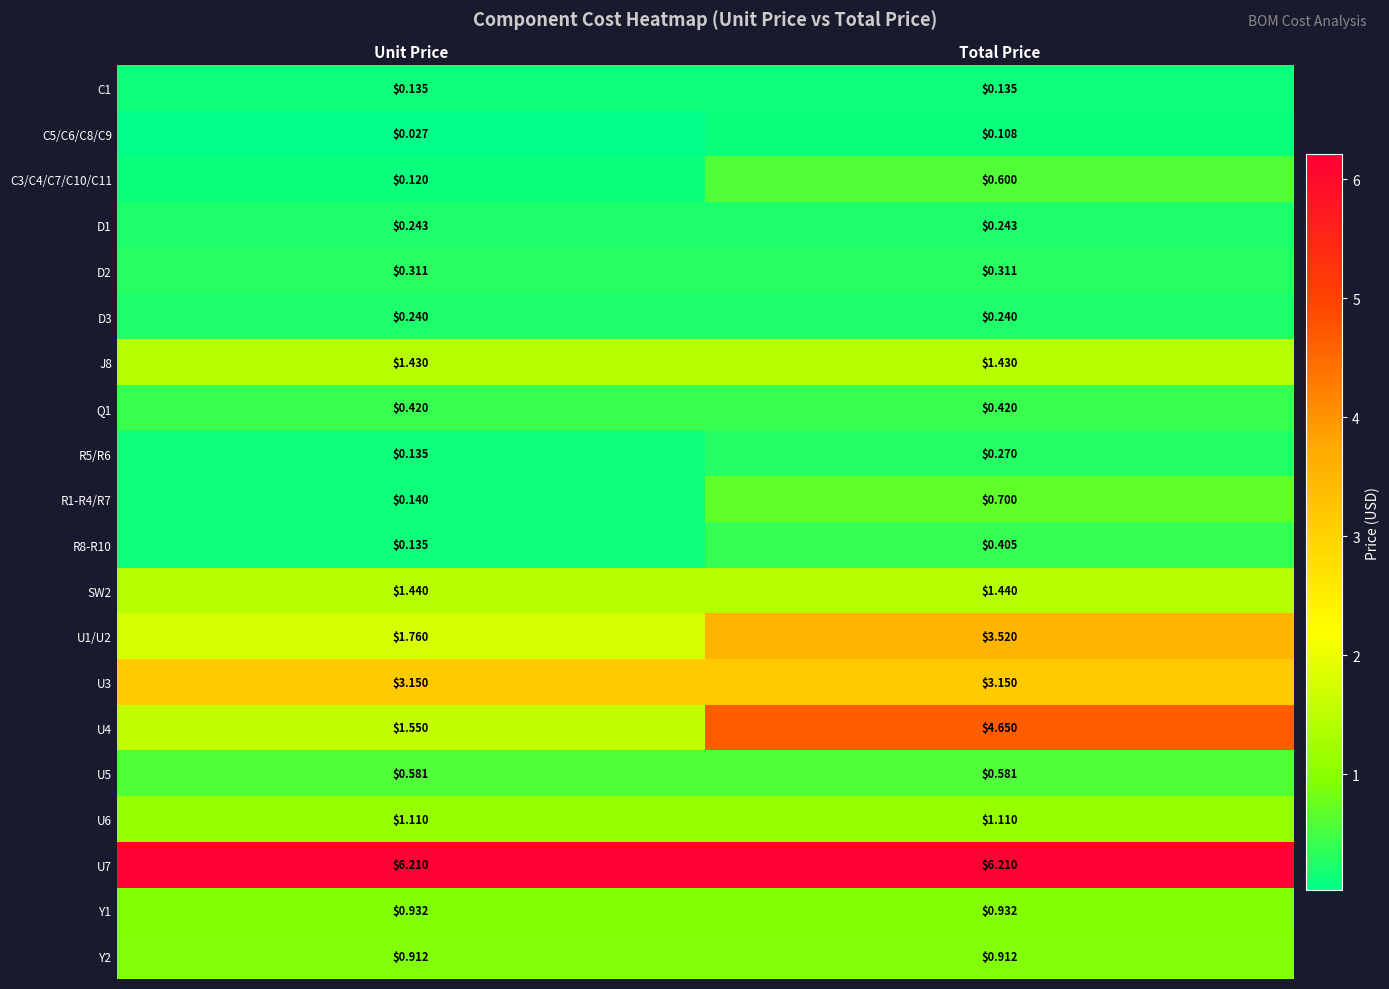

At which label is U1/U2 closest to 2?

Unit Price